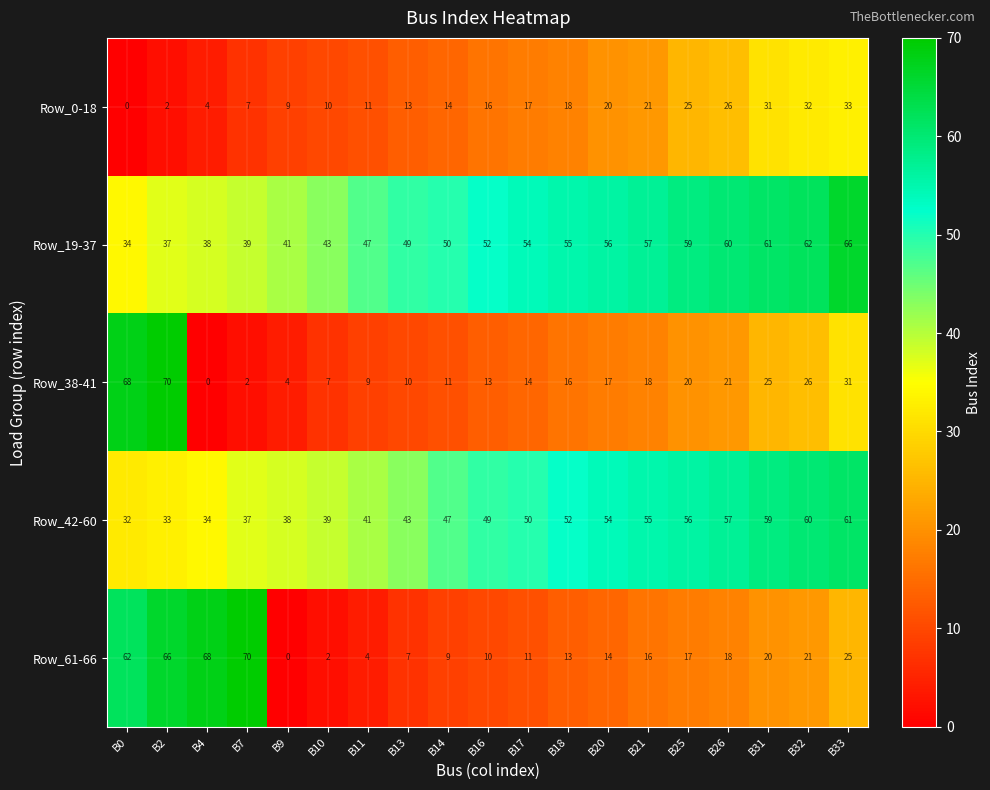

Count the number of data series in this chart.

5